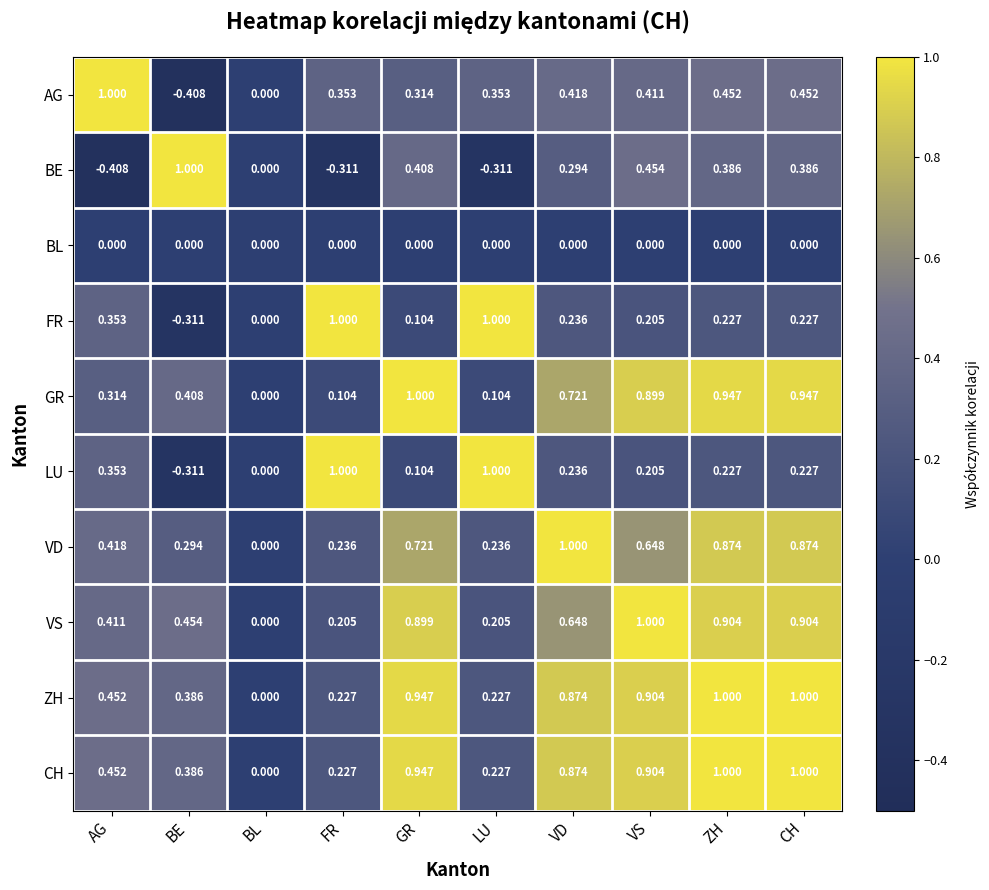

Is the value of LU at BE greater than the value of FR at LU?

No